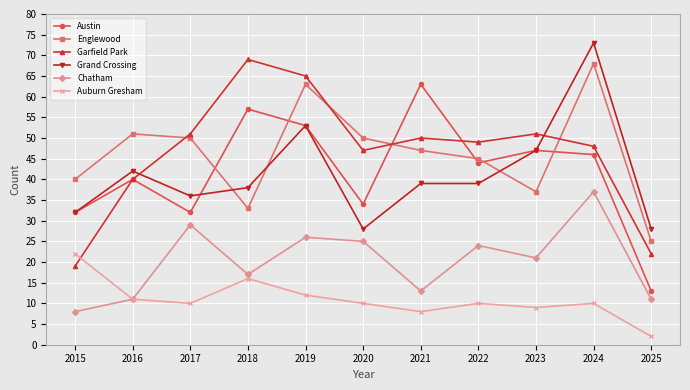

Where is Austin nearest to the value 38?

2016